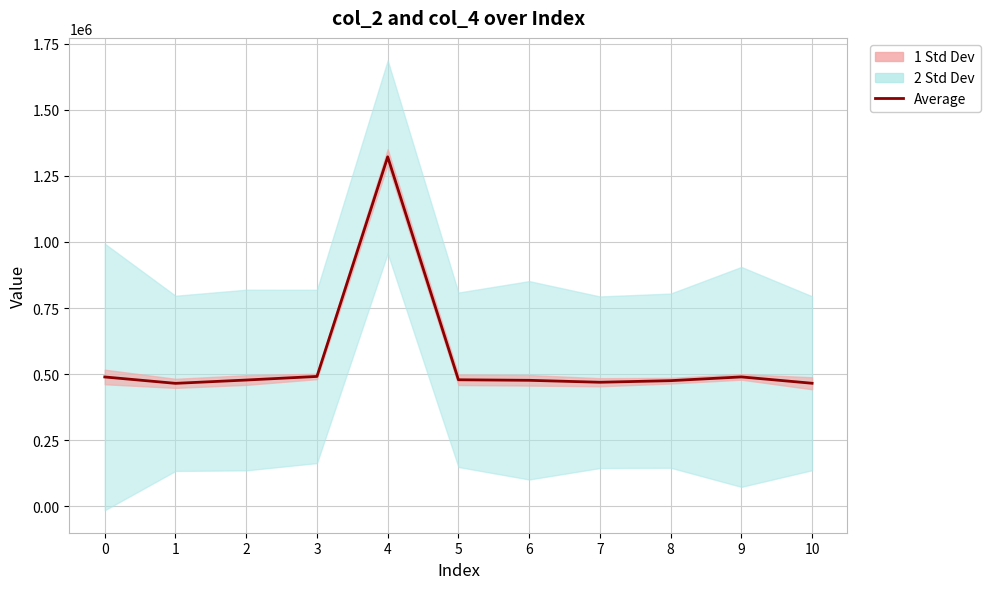

Which label corresponds to the smallest value in the chart?

1